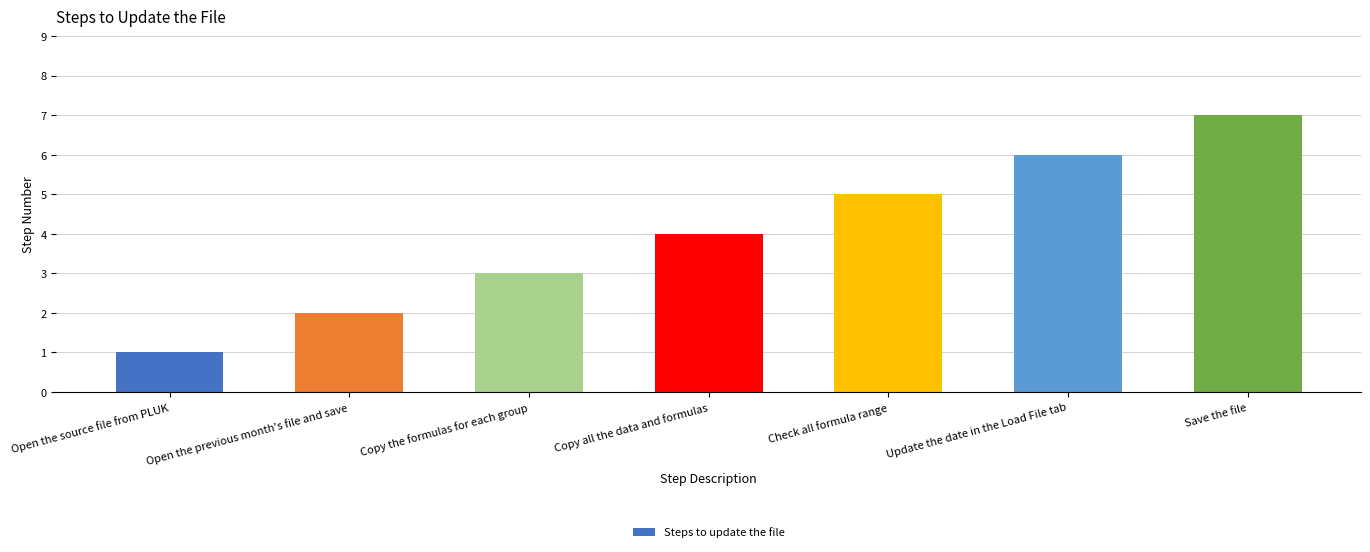

What is the difference between the second highest and second lowest values?

4